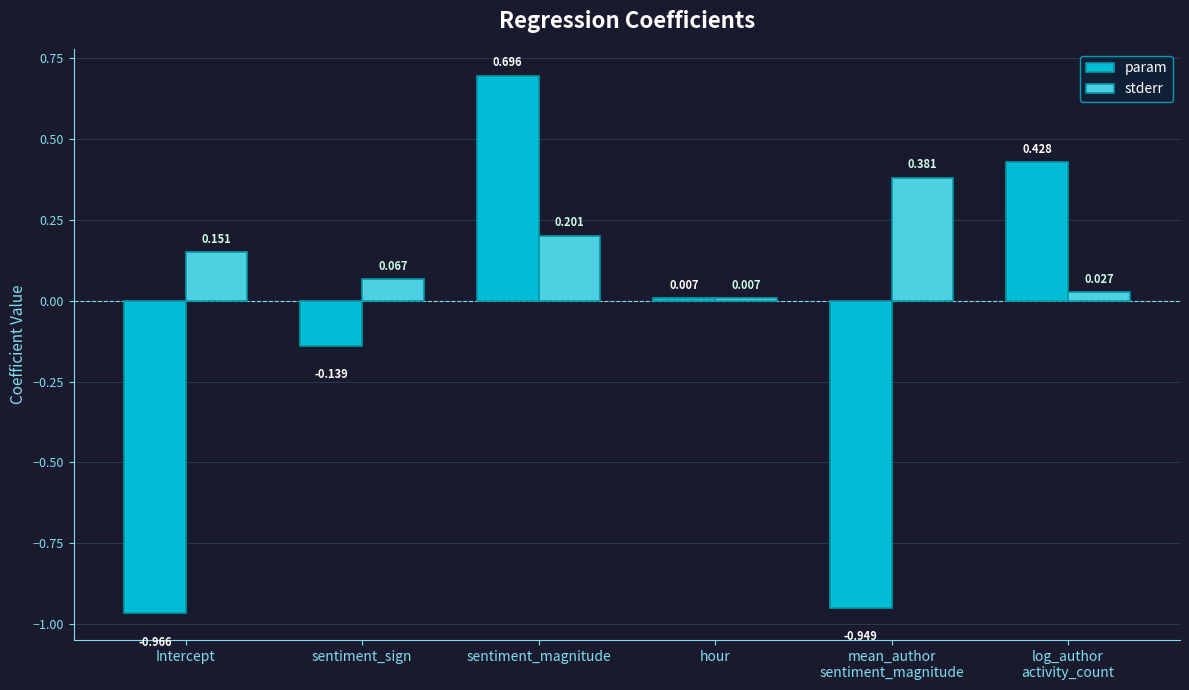

Are the bars grouped side by side (vs. stacked)?

Yes